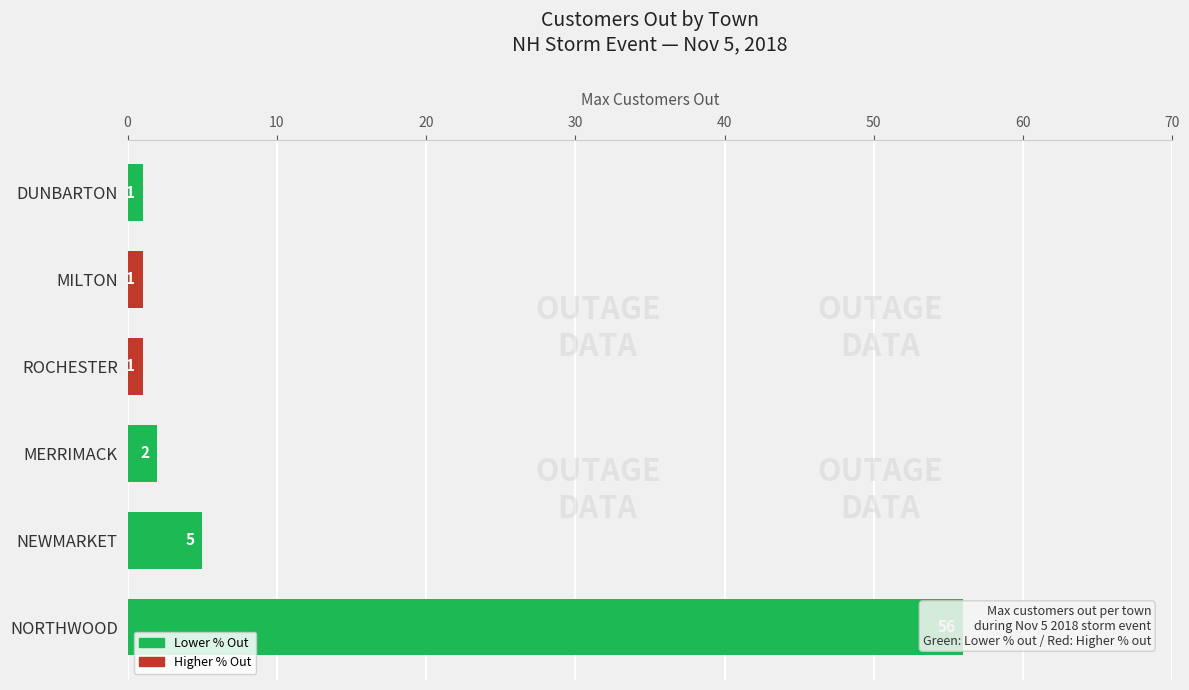

What is the sum of the values at 20 and 0?

58